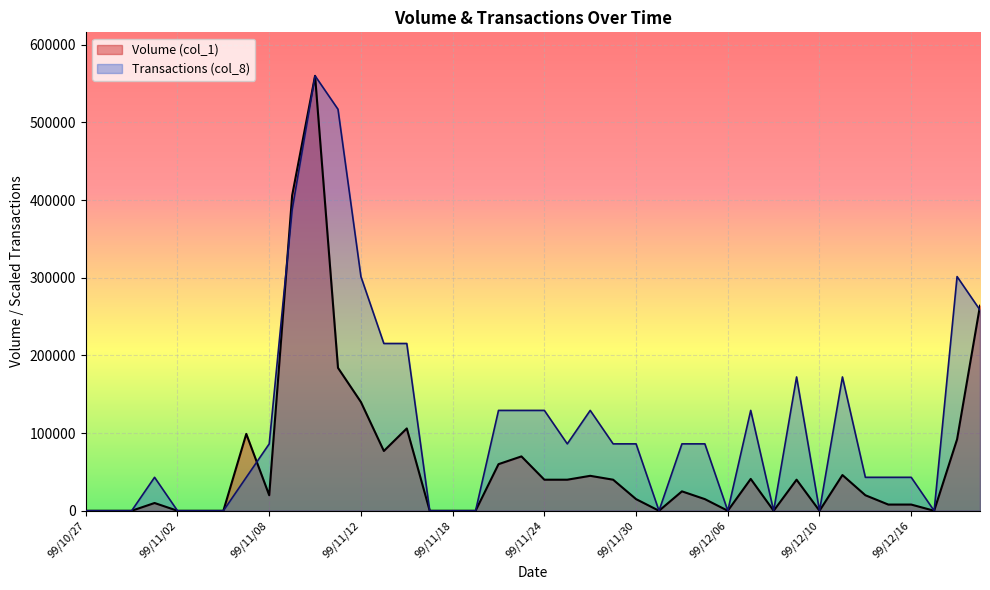

What are all the series names shown in the legend?

Volume (col_1), Transactions (col_8)